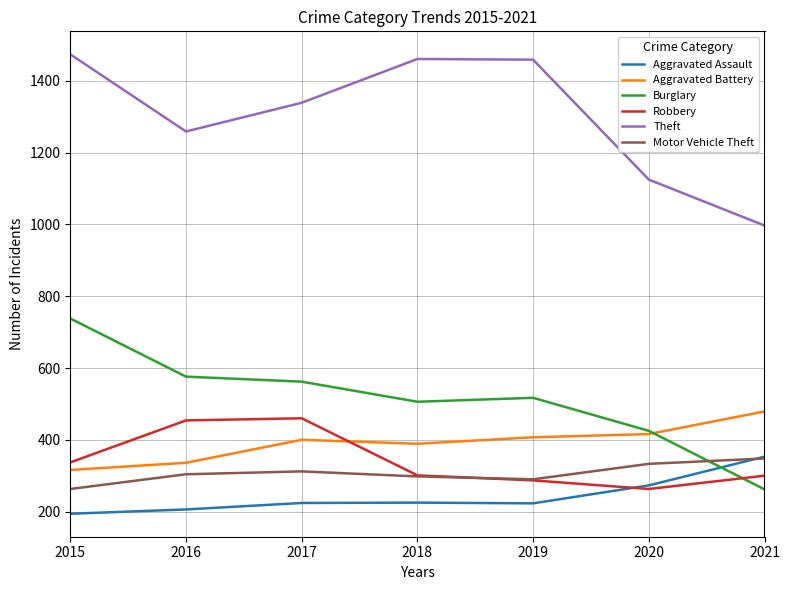

What is the difference between the highest and lowest values at 2019?

1236